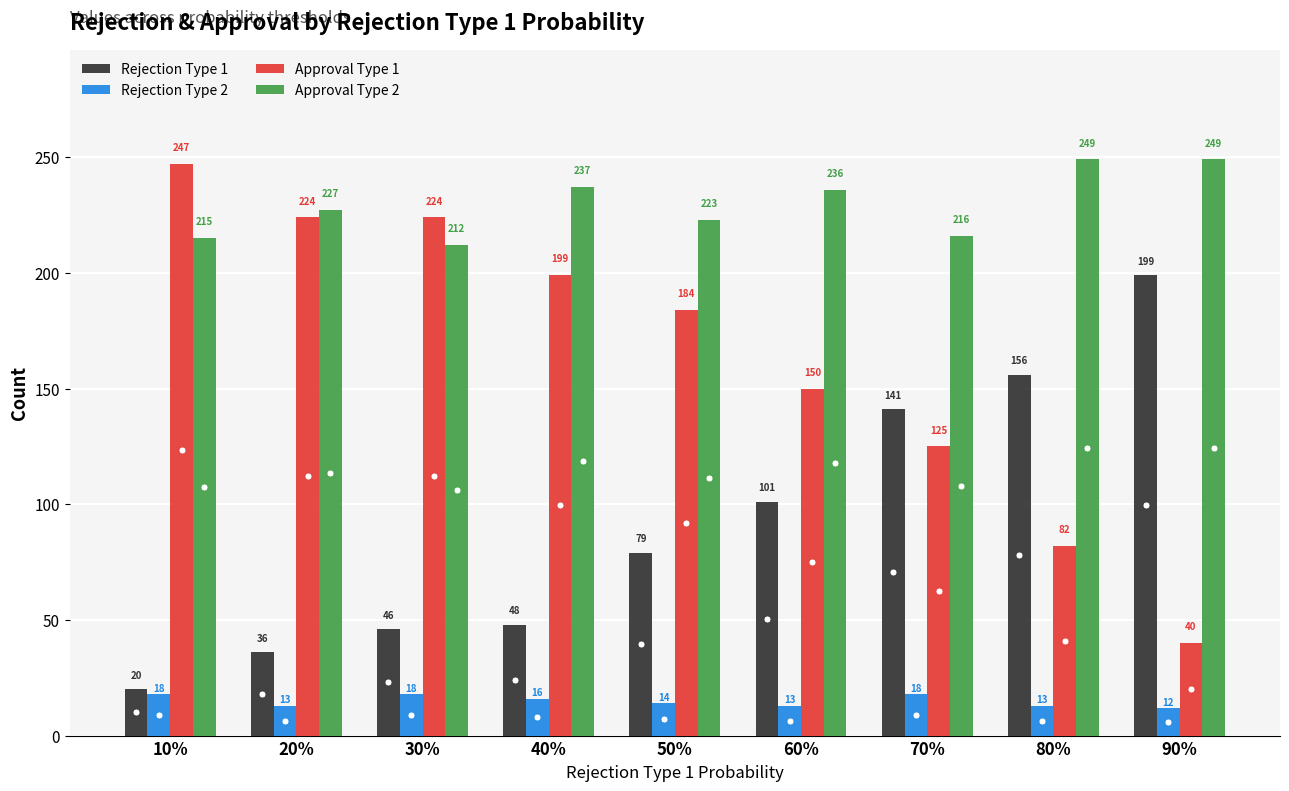

Between 10% and 30%, which series saw the biggest shift?

Rejection Type 1